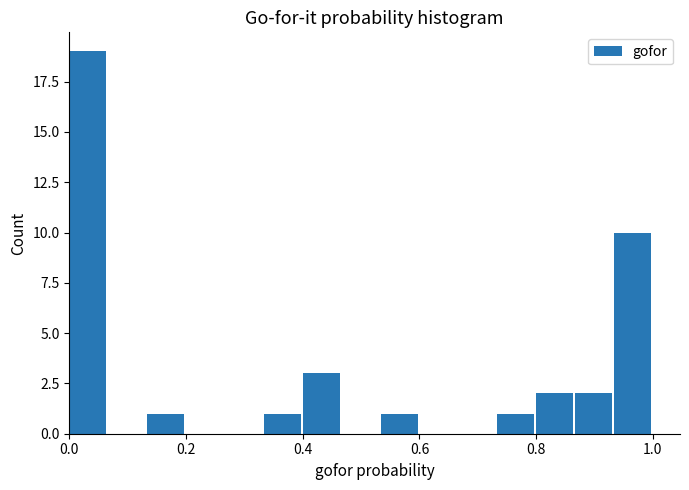

Around what value on the x-axis is the tallest bar? Give the approximate position of its centre, as read against the axis.

0.04